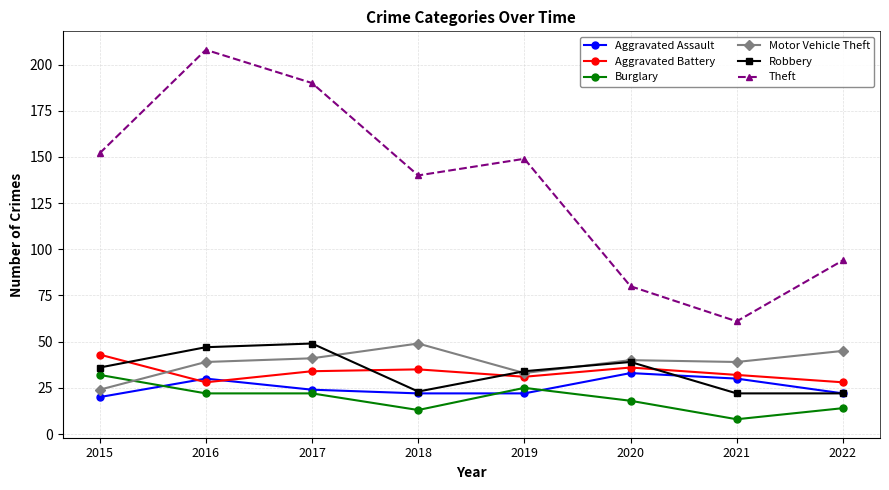

Which category has the lowest value in the Burglary series?

2021